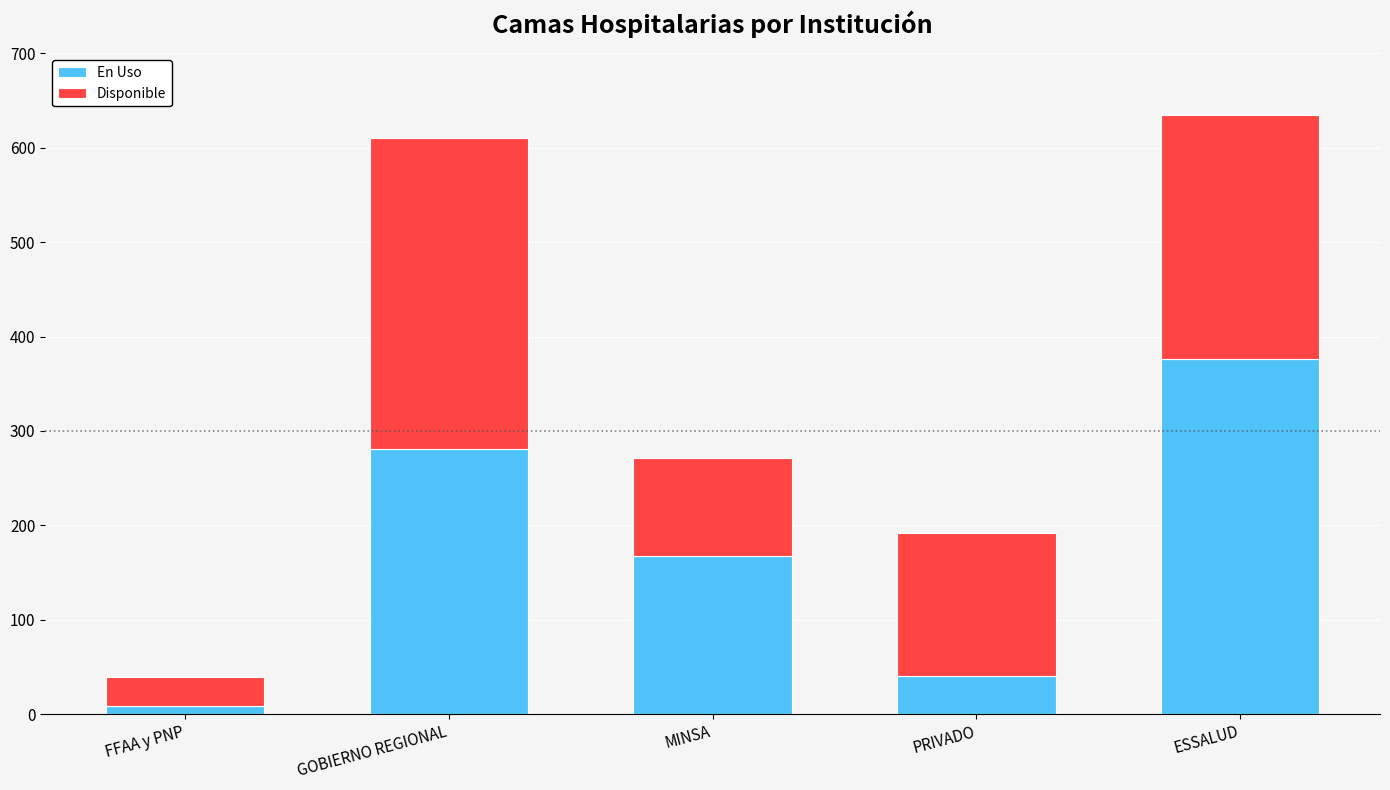

At which label is En Uso closest to 192?

MINSA